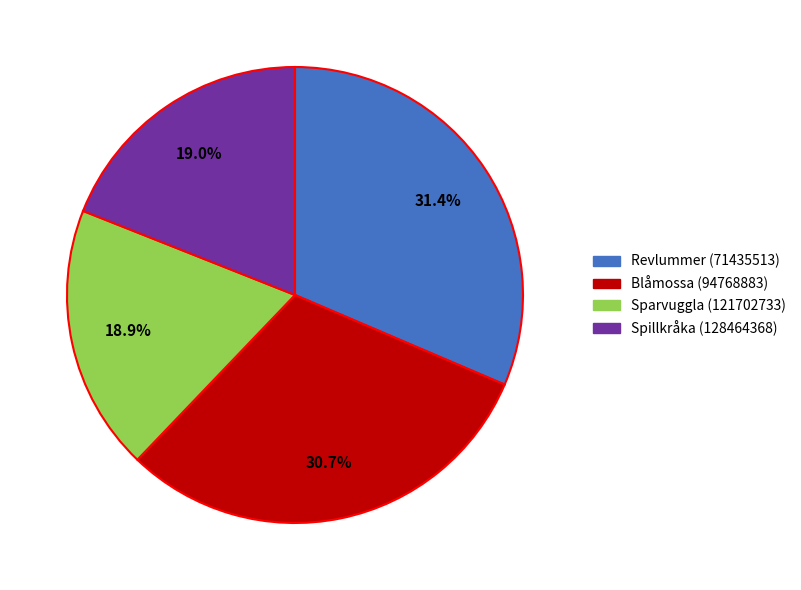

Which category has the biggest portion of the pie?

Revlummer (71435513)